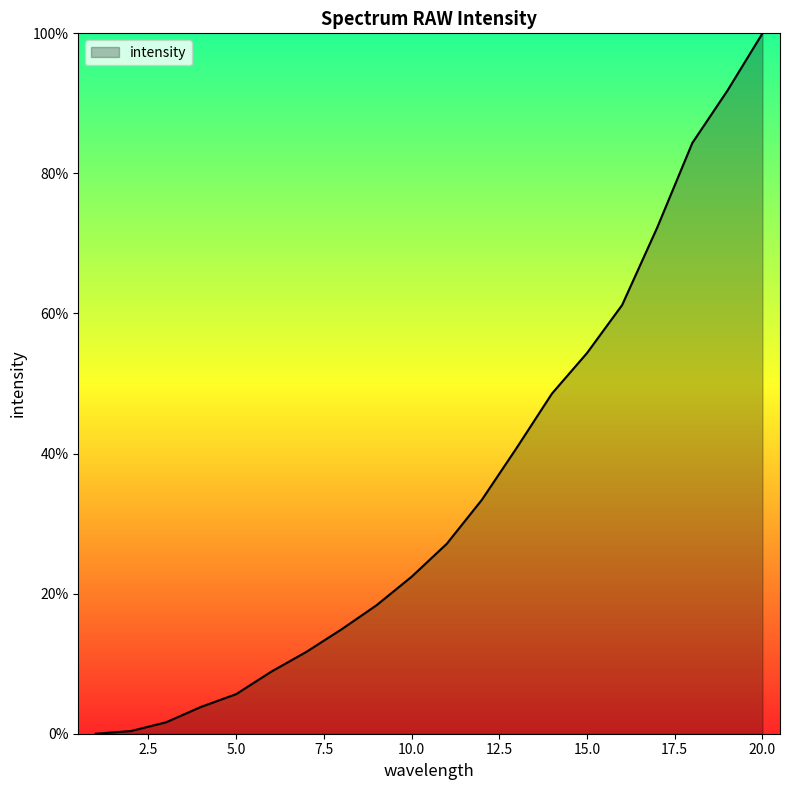

What is the maximum value shown in the chart?

100.0